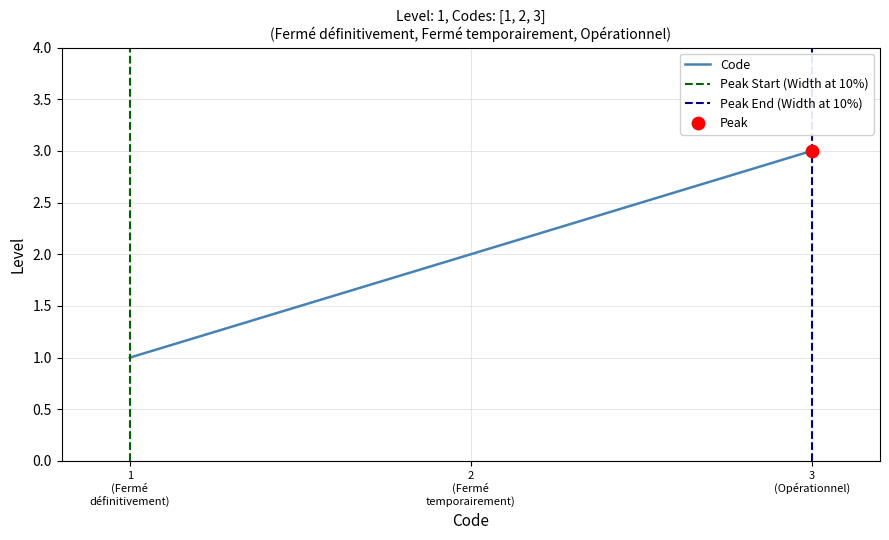

What is the maximum value for Code?

3